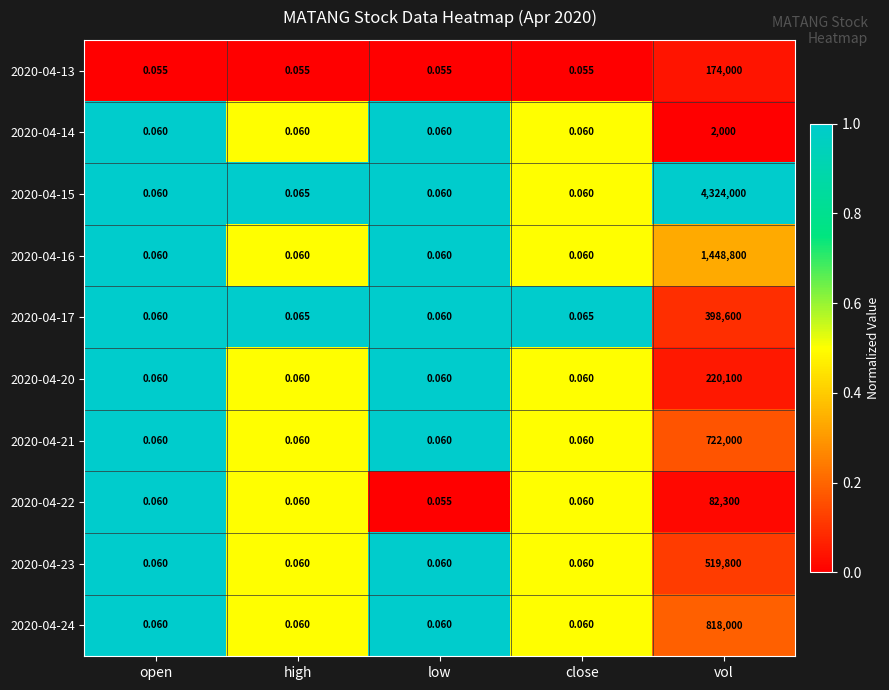

Rank the series at vol from highest to lowest value.

2020-04-15, 2020-04-16, 2020-04-24, 2020-04-21, 2020-04-23, 2020-04-17, 2020-04-20, 2020-04-13, 2020-04-22, 2020-04-14